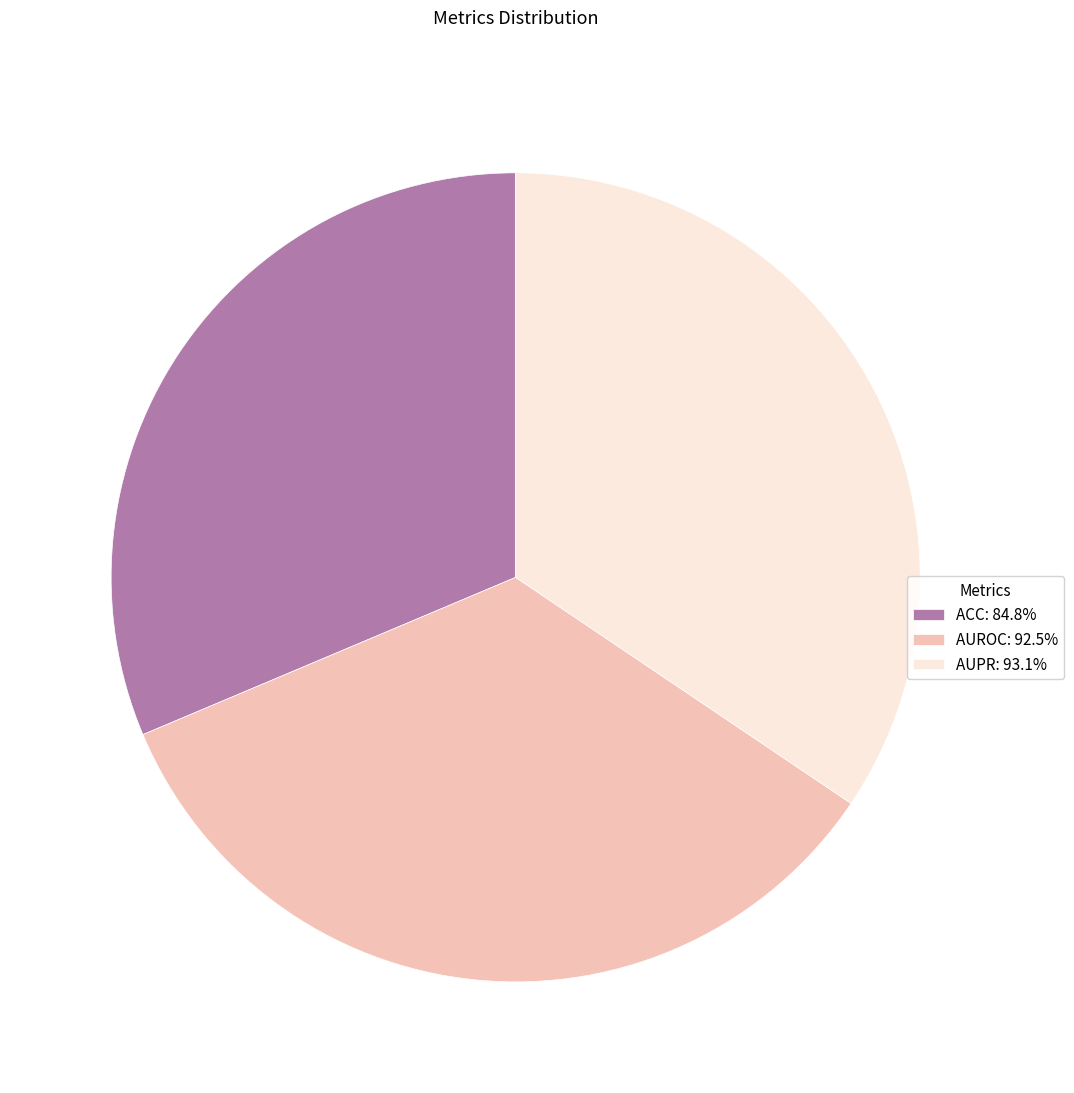

Does ACC: 84.8% account for over 50% of the chart?

No